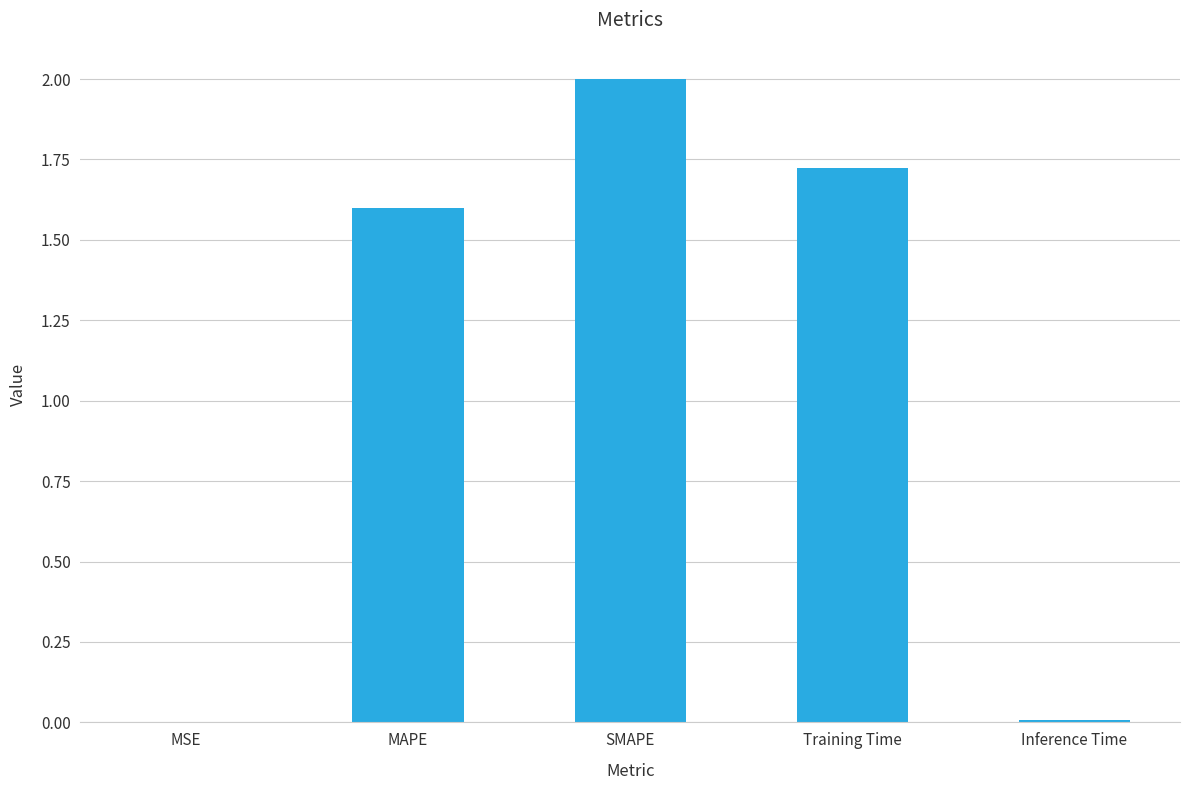

What is the change in value from MSE to MAPE?

+1.6